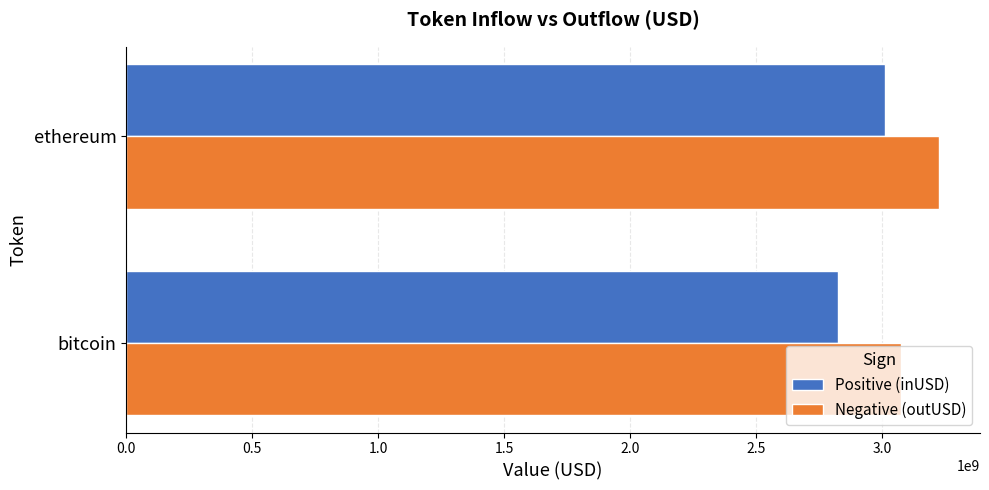

Read the Negative (outUSD) value at bitcoin.

3072693350.4